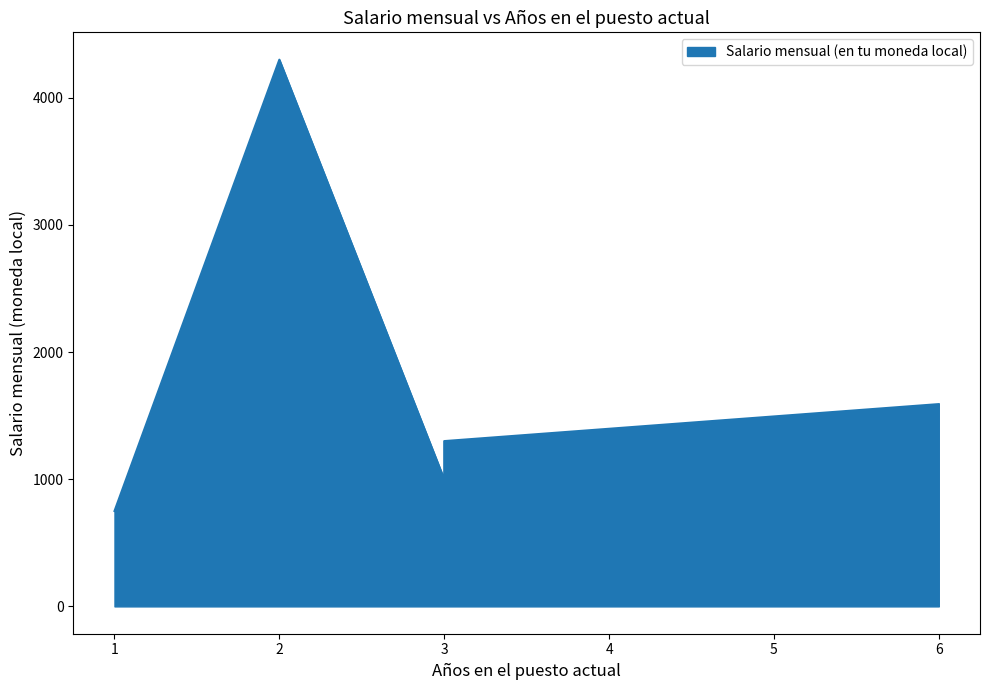

What is the difference between the maximum and minimum values?

3550